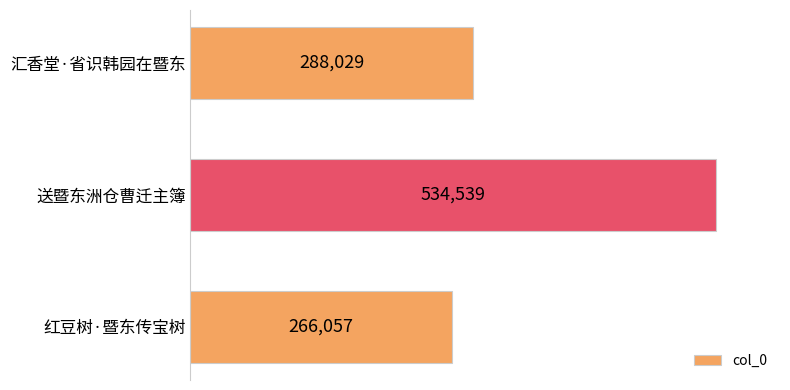

What is the difference between the maximum and second lowest values?

246510